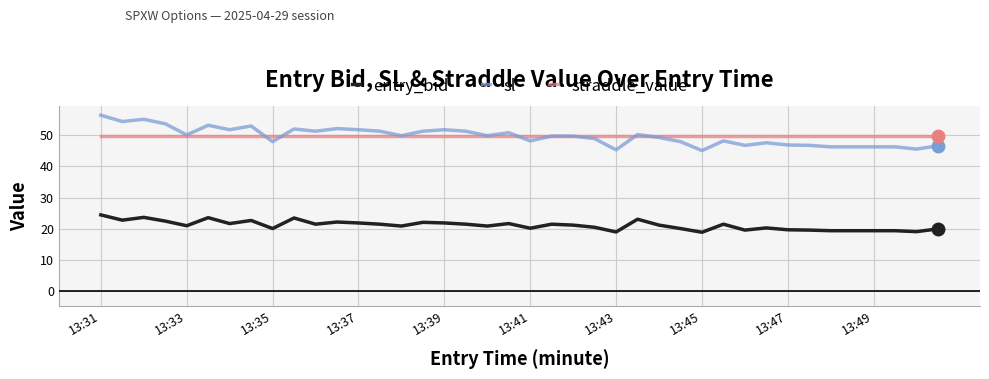

List the series in order of their peak value, highest first.

sl, straddle_value, entry_bid